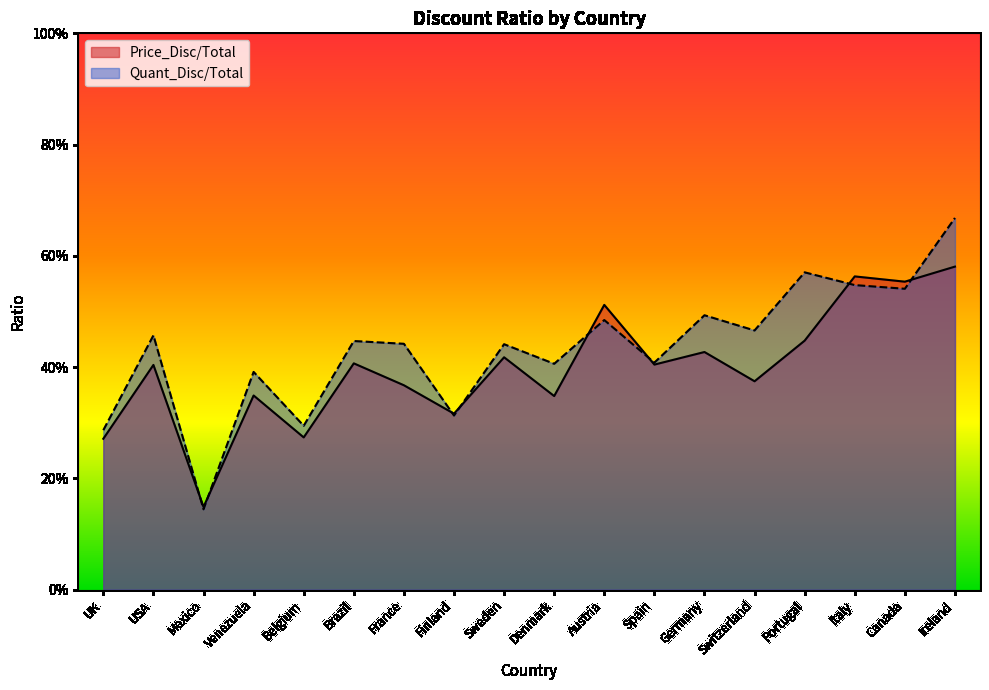

What is the minimum value shown in the chart?

0.1